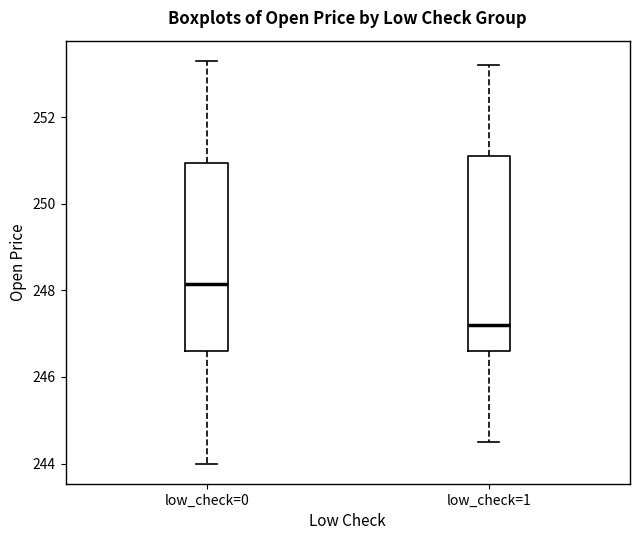

Where is the upper edge of the box for low_check=1 on the y-axis? The values are not printed on the chart, so give them approximately, as read against the axis.

251.2